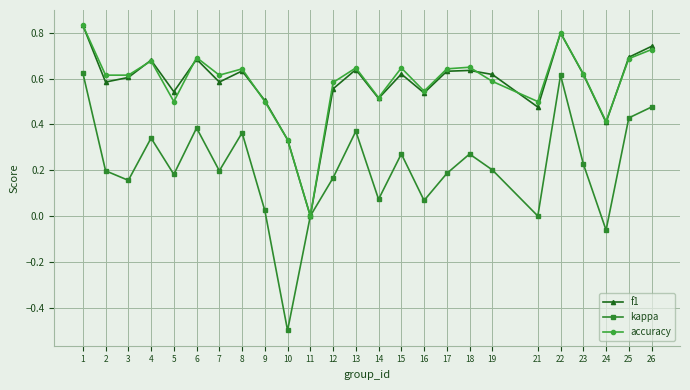

How many data points does each series have?

25